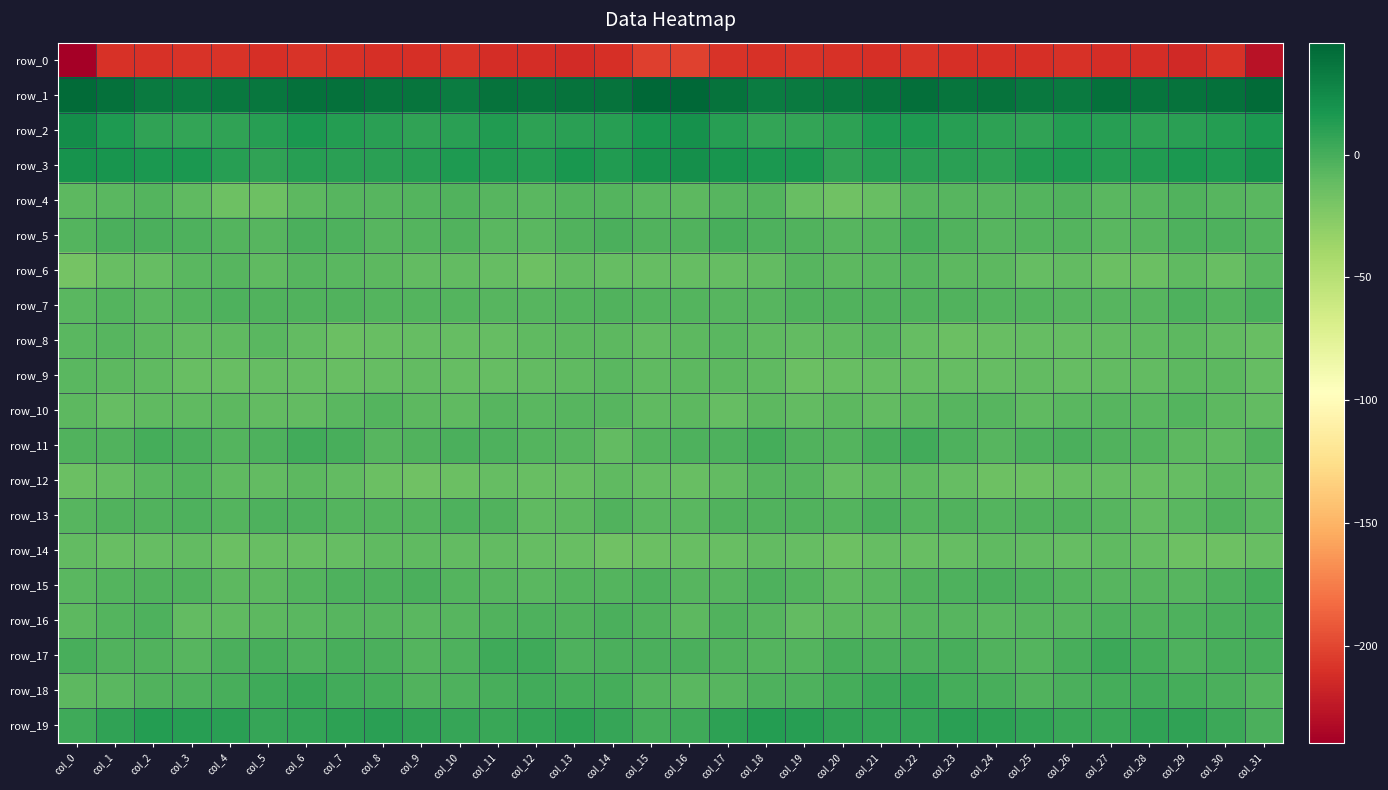

How many categories are shown in the chart?

32